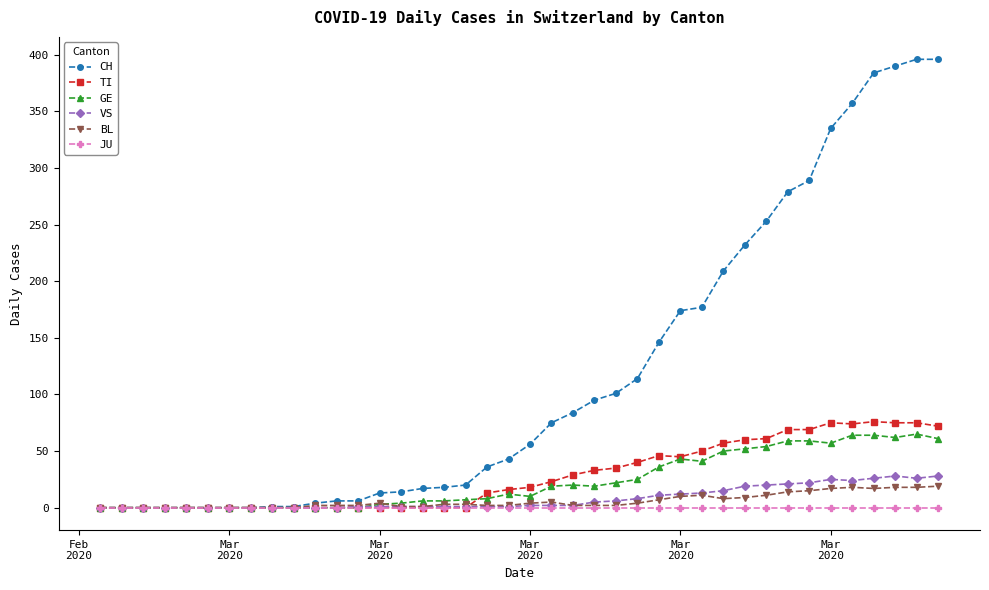

Which series has the widest spread of values?

CH